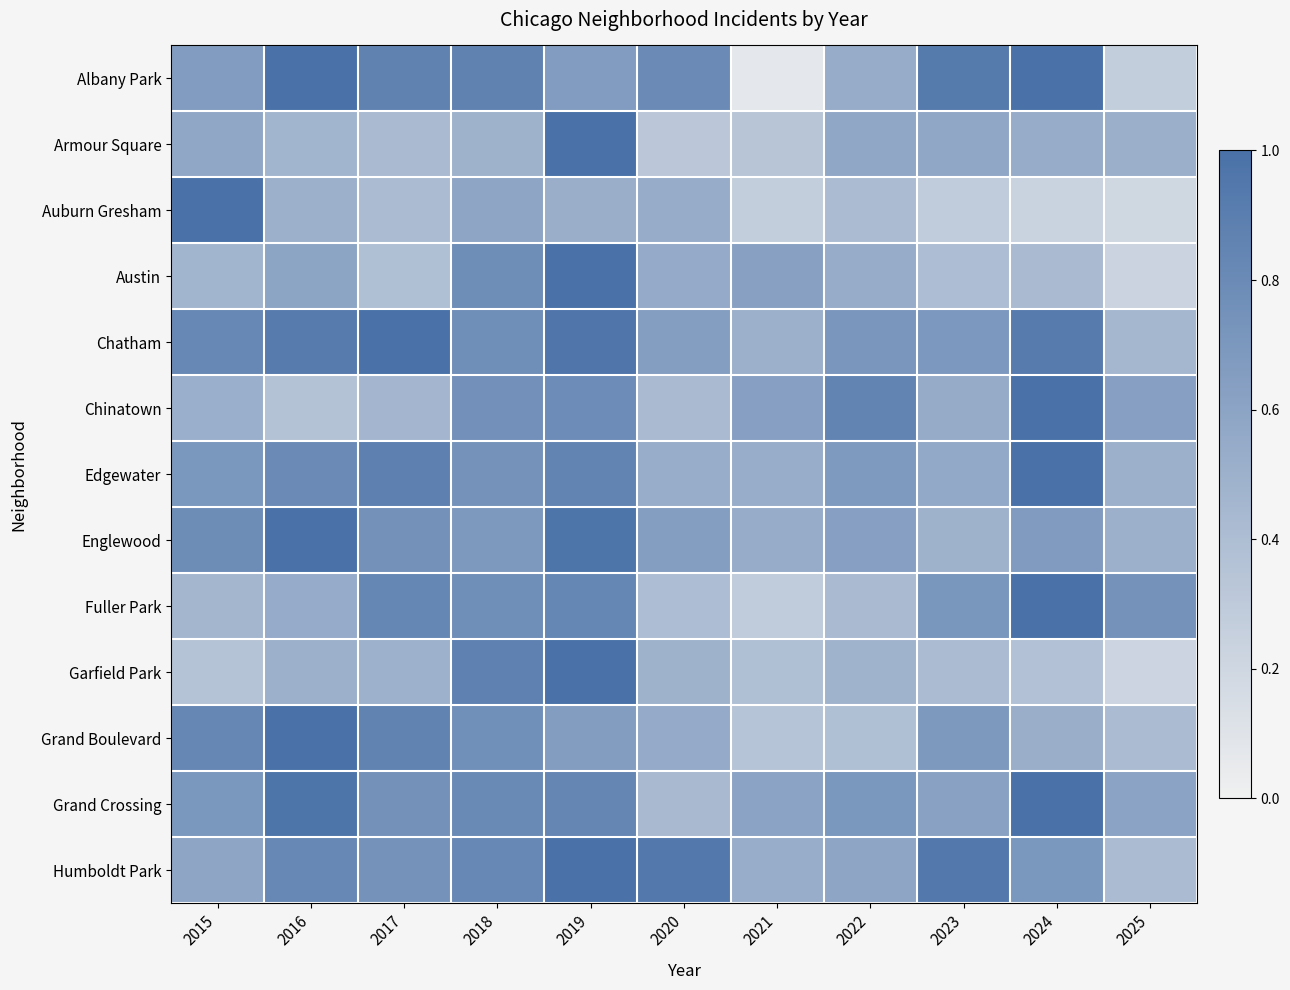

Reading left to right, extract all data points from this chart.

Albany Park: 2015=0.7	2016=1.0	2017=0.9	2018=0.9	2019=0.7	2020=0.8	2021=0.1	2022=0.5	2023=0.9	2024=1.0	2025=0.3
Armour Square: 2015=0.6	2016=0.5	2017=0.4	2018=0.5	2019=1.0	2020=0.3	2021=0.3	2022=0.6	2023=0.6	2024=0.5	2025=0.5
Auburn Gresham: 2015=1.0	2016=0.5	2017=0.4	2018=0.6	2019=0.5	2020=0.5	2021=0.3	2022=0.4	2023=0.3	2024=0.2	2025=0.2
Austin: 2015=0.5	2016=0.6	2017=0.4	2018=0.8	2019=1.0	2020=0.6	2021=0.6	2022=0.5	2023=0.4	2024=0.4	2025=0.2
Chatham: 2015=0.8	2016=0.9	2017=1.0	2018=0.8	2019=1.0	2020=0.6	2021=0.5	2022=0.7	2023=0.7	2024=0.9	2025=0.5
Chinatown: 2015=0.5	2016=0.4	2017=0.5	2018=0.8	2019=0.8	2020=0.4	2021=0.6	2022=0.8	2023=0.5	2024=1.0	2025=0.6
Edgewater: 2015=0.7	2016=0.8	2017=0.9	2018=0.7	2019=0.9	2020=0.5	2021=0.5	2022=0.7	2023=0.6	2024=1.0	2025=0.5
Englewood: 2015=0.8	2016=1.0	2017=0.8	2018=0.7	2019=1.0	2020=0.6	2021=0.5	2022=0.6	2023=0.5	2024=0.7	2025=0.5
Fuller Park: 2015=0.5	2016=0.5	2017=0.8	2018=0.8	2019=0.8	2020=0.4	2021=0.3	2022=0.4	2023=0.7	2024=1.0	2025=0.7
Garfield Park: 2015=0.4	2016=0.5	2017=0.5	2018=0.9	2019=1.0	2020=0.5	2021=0.4	2022=0.5	2023=0.4	2024=0.4	2025=0.2
Grand Boulevard: 2015=0.8	2016=1.0	2017=0.9	2018=0.8	2019=0.7	2020=0.6	2021=0.3	2022=0.4	2023=0.7	2024=0.5	2025=0.4
Grand Crossing: 2015=0.7	2016=1.0	2017=0.8	2018=0.8	2019=0.8	2020=0.4	2021=0.6	2022=0.7	2023=0.6	2024=1.0	2025=0.6
Humboldt Park: 2015=0.6	2016=0.8	2017=0.7	2018=0.8	2019=1.0	2020=0.9	2021=0.5	2022=0.6	2023=0.9	2024=0.7	2025=0.4